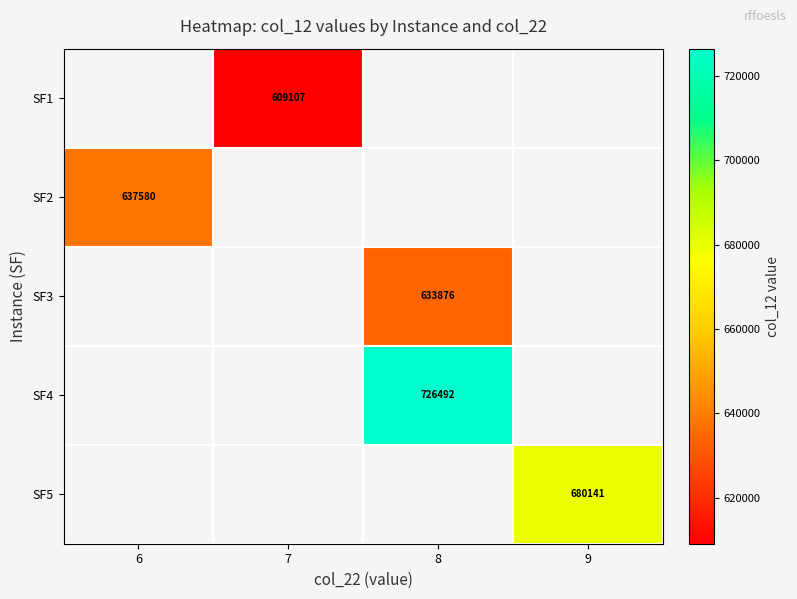

What value does the SF2 series have at 6?

637580.0